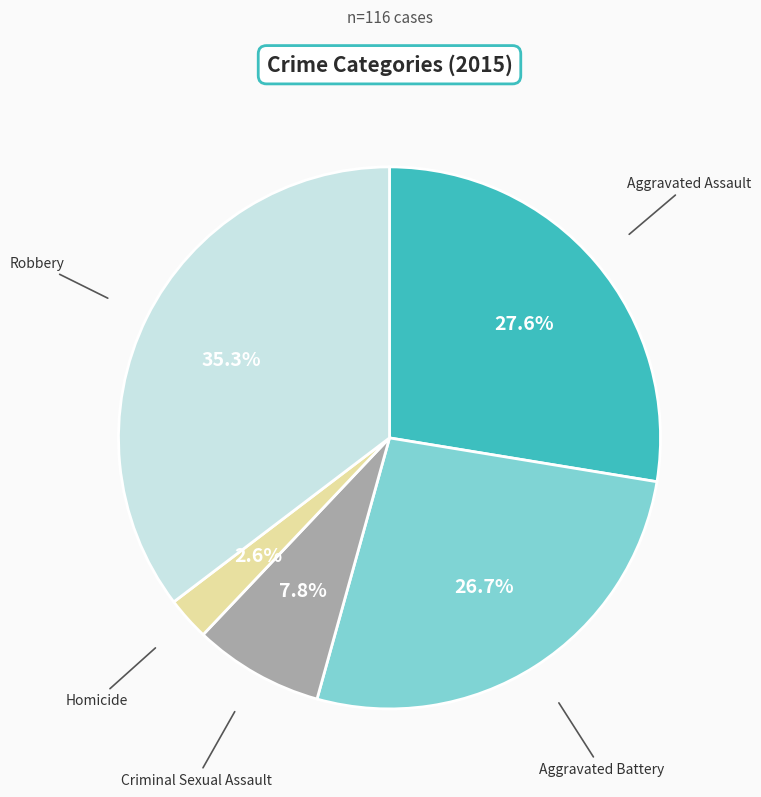

To the nearest percent, what is the average slice percentage?

20%